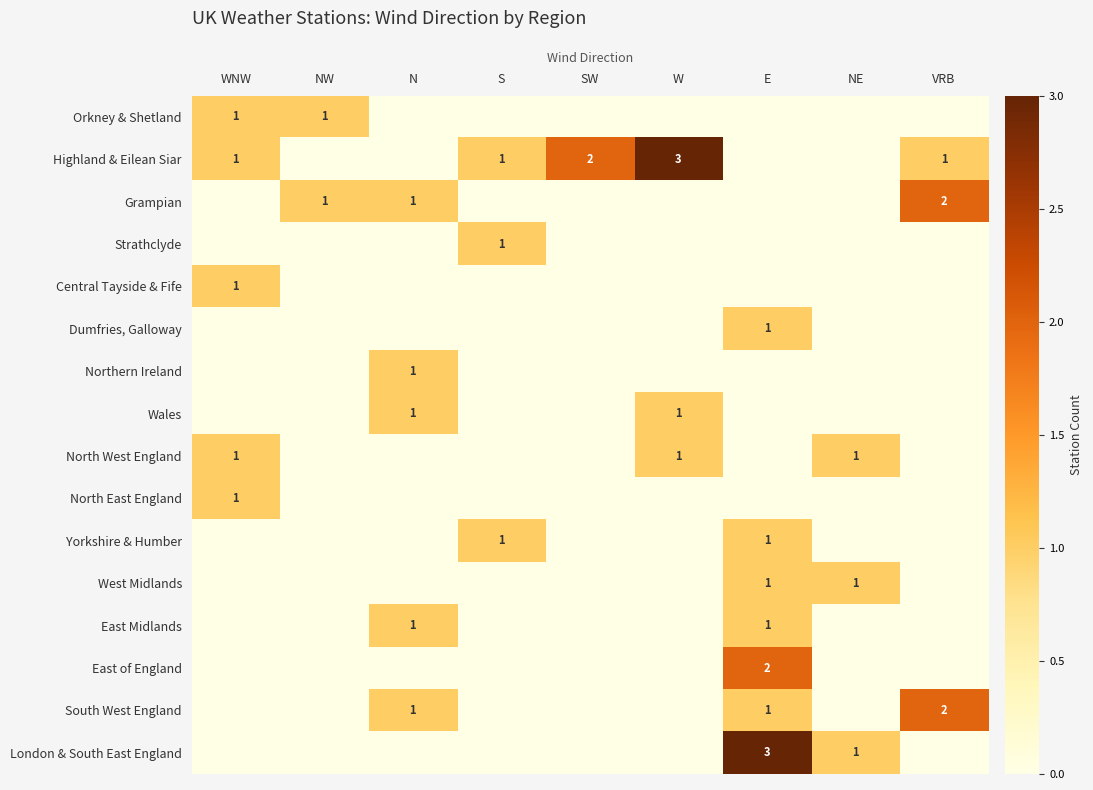

The Highland & Eilean Siar series shows 1 at S. True or false?

True